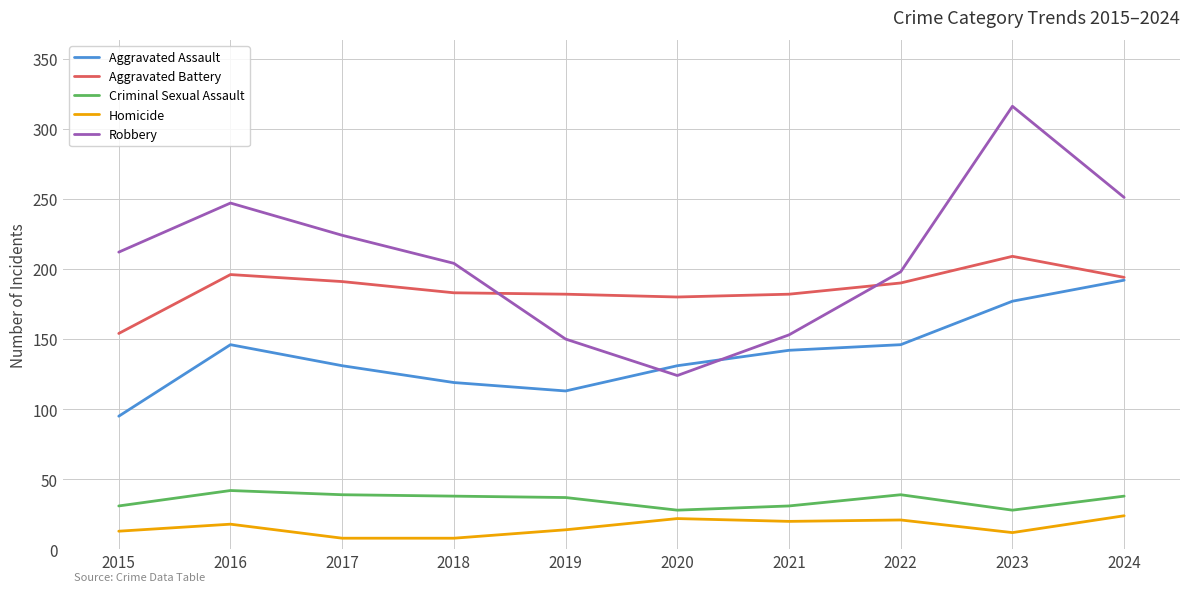

True or false: Aggravated Assault has a value of 119 at 2018.

True